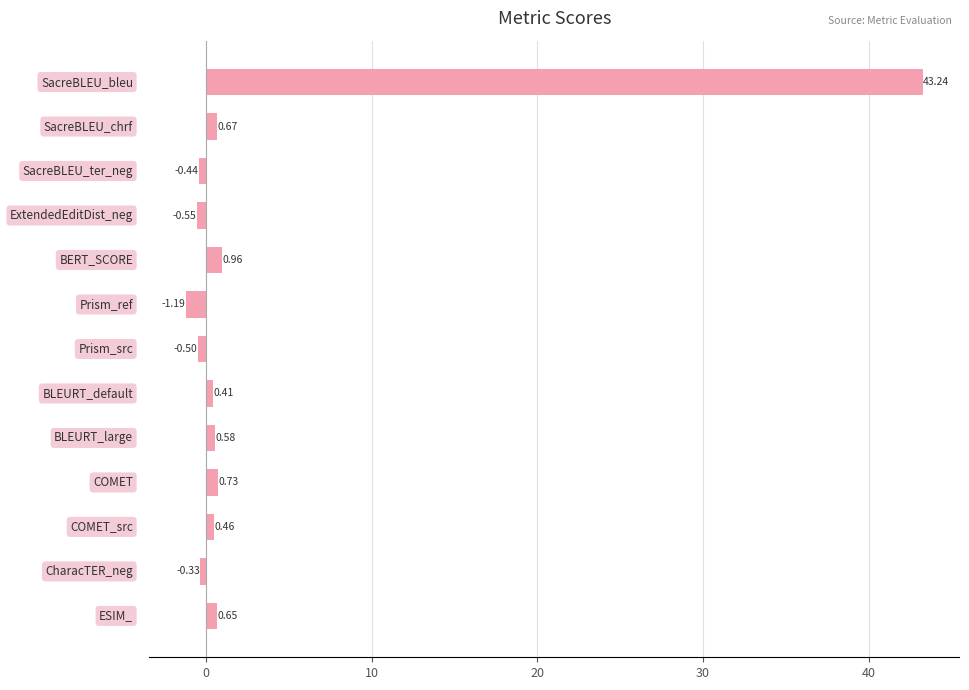

What is the sum of all values?

44.7